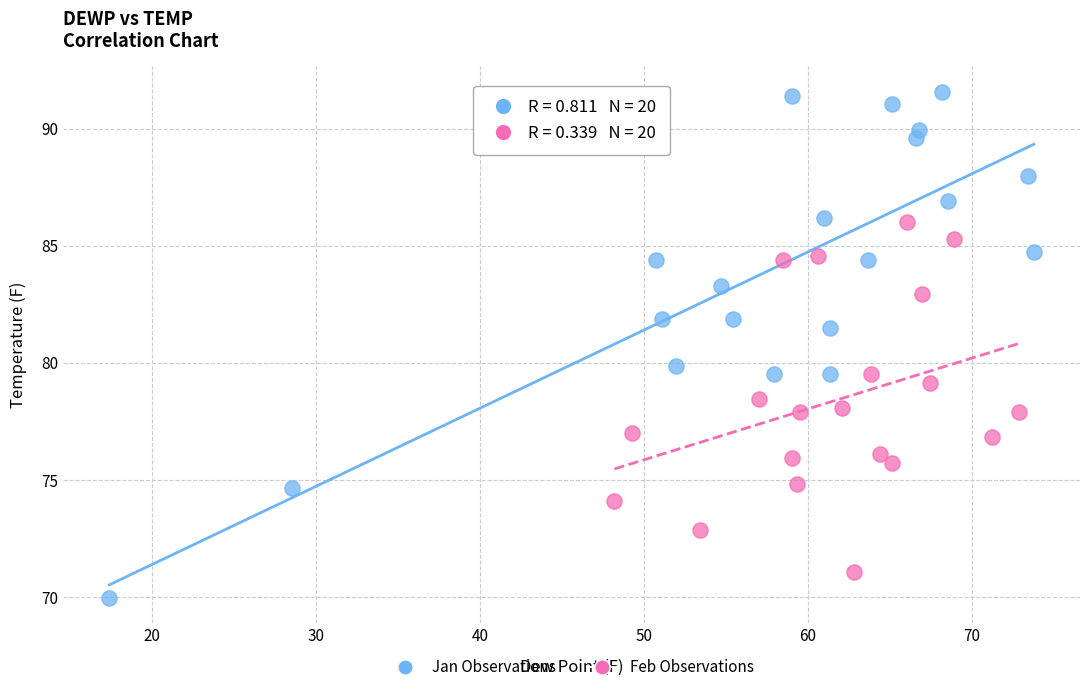

Which series reaches the minimum Y coordinate?

Jan Observations